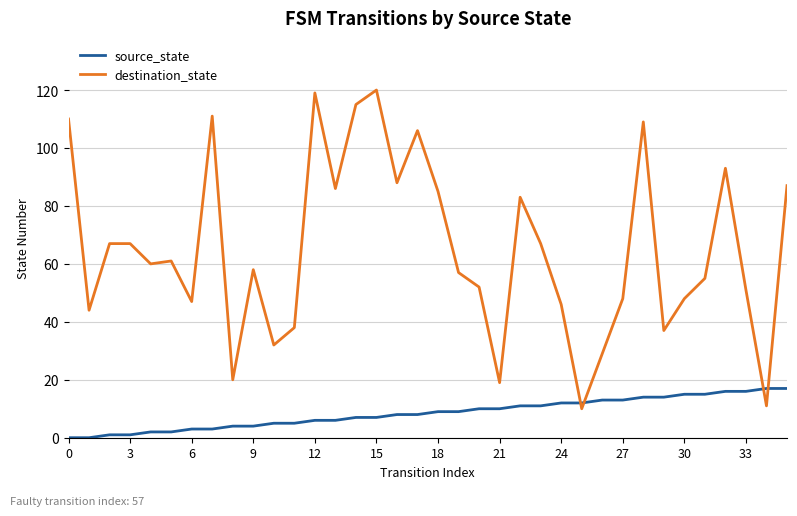

Which series has the largest total across all categories?

destination_state